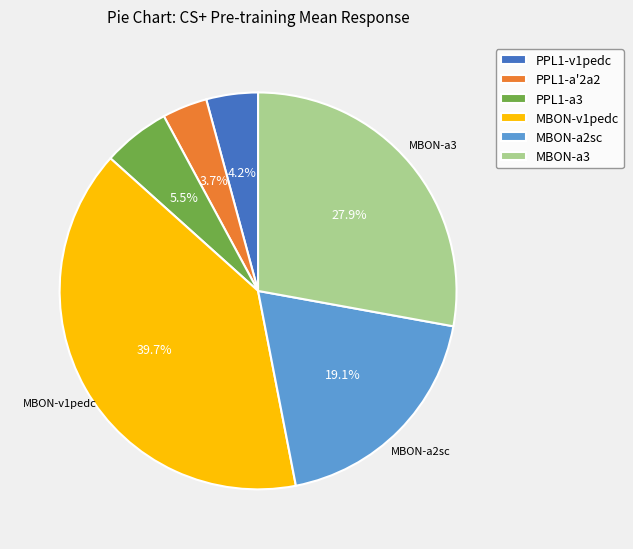

How many slices are in this pie chart?

6